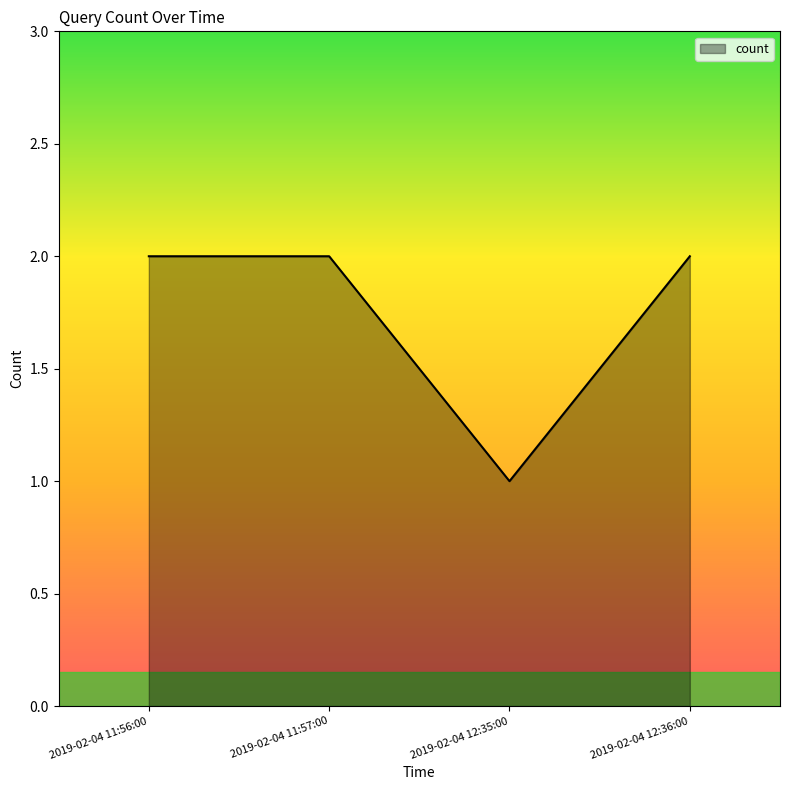

What is the ratio of the value at 2019-02-04 11:56:00 to the value at 2019-02-04 11:57:00?

1.0